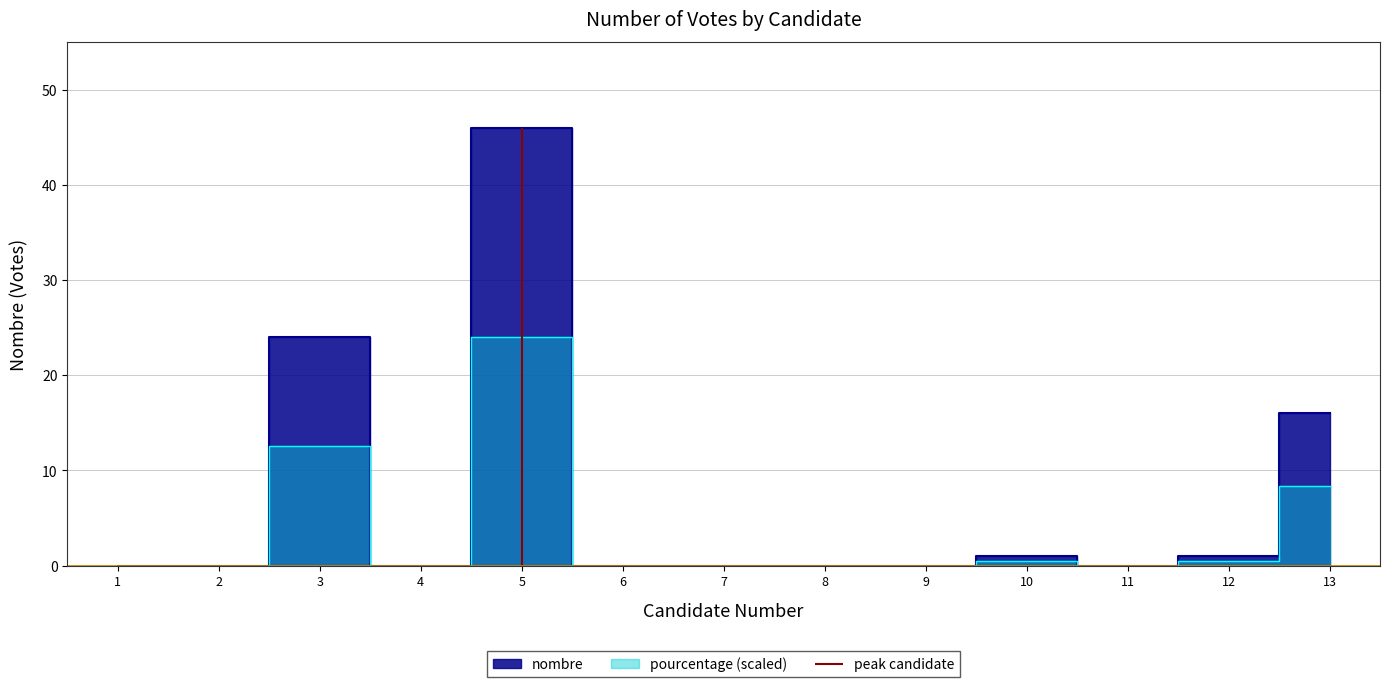

Reading left to right, list all the values displayed in this chart.

1=0	2=0	3=24	4=0	5=46	6=0	7=0	8=0	9=0	10=1	11=0	12=1	13=16